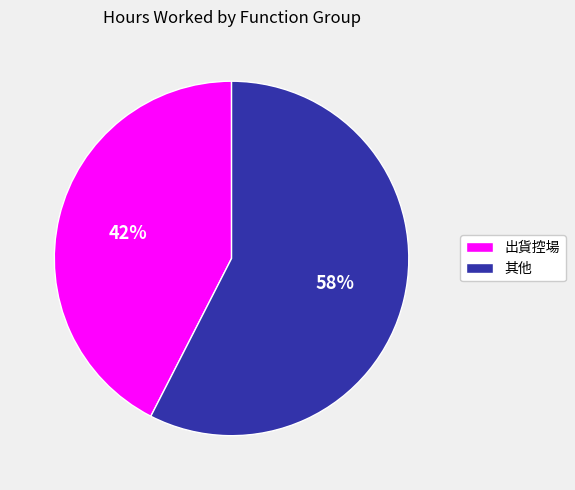

Count the number of slices in the pie.

2